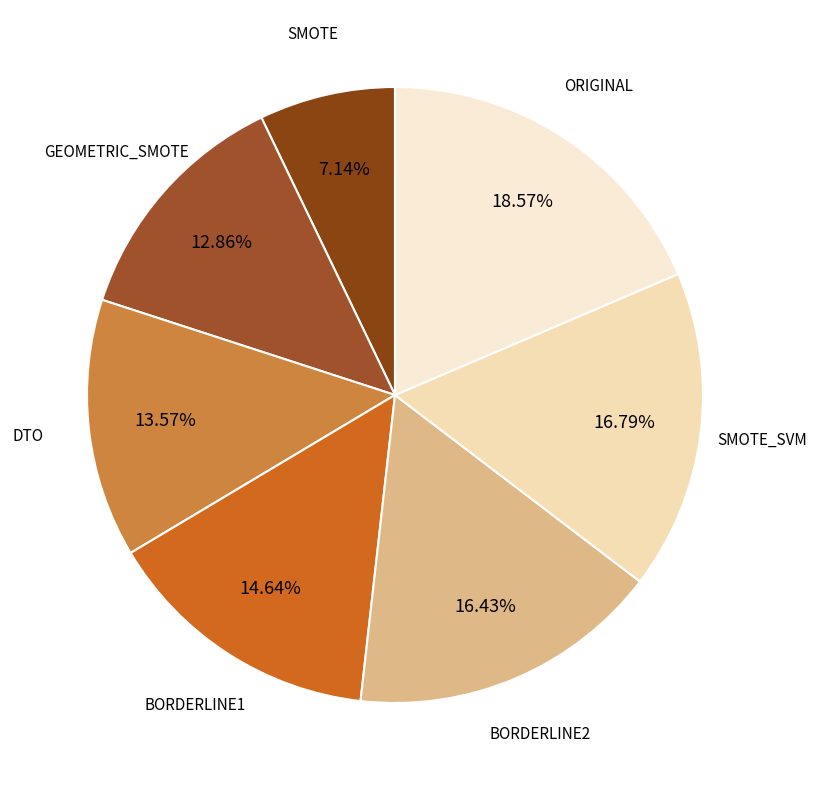

Count the number of slices in the pie.

7